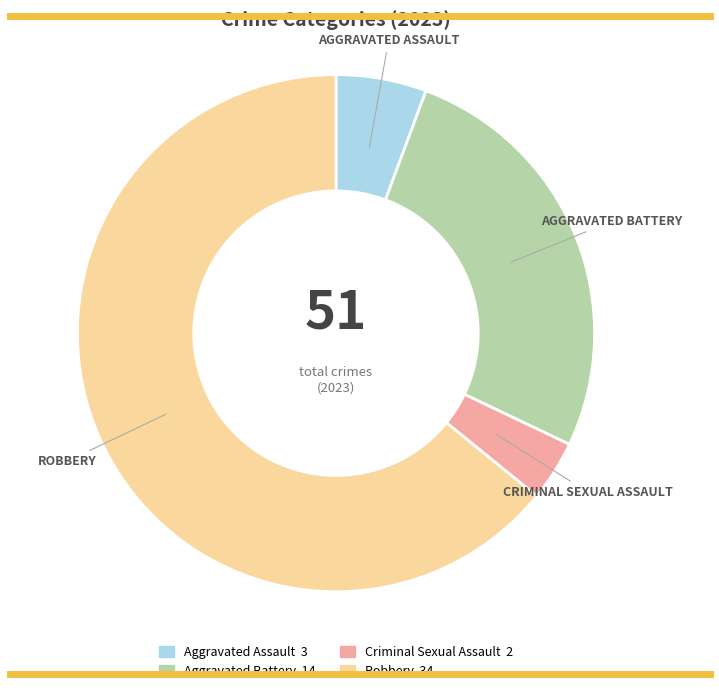

Which slice represents more than half of the pie?

Robbery